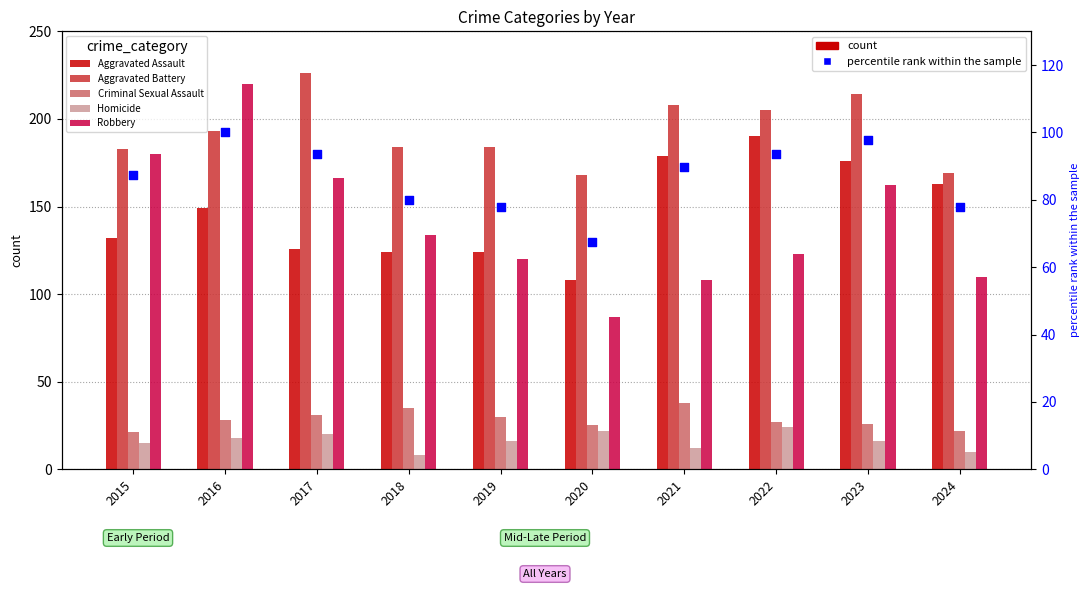

Which series has the largest Y range (max minus min)?

Robbery